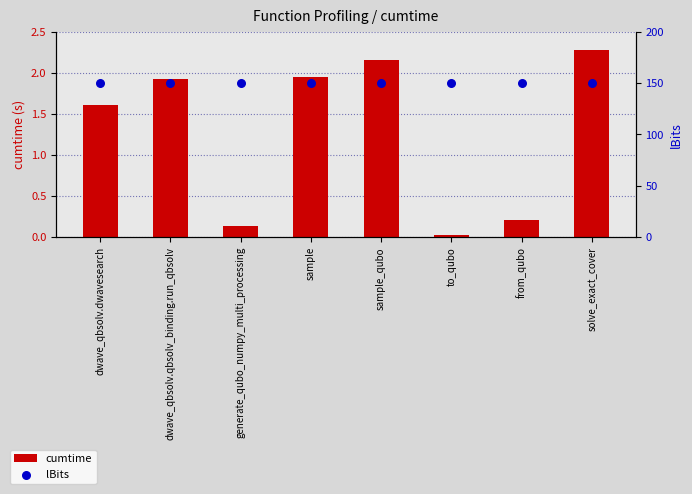

What is the total value across all series at generate_qubo_numpy_multi_processing?

150.1